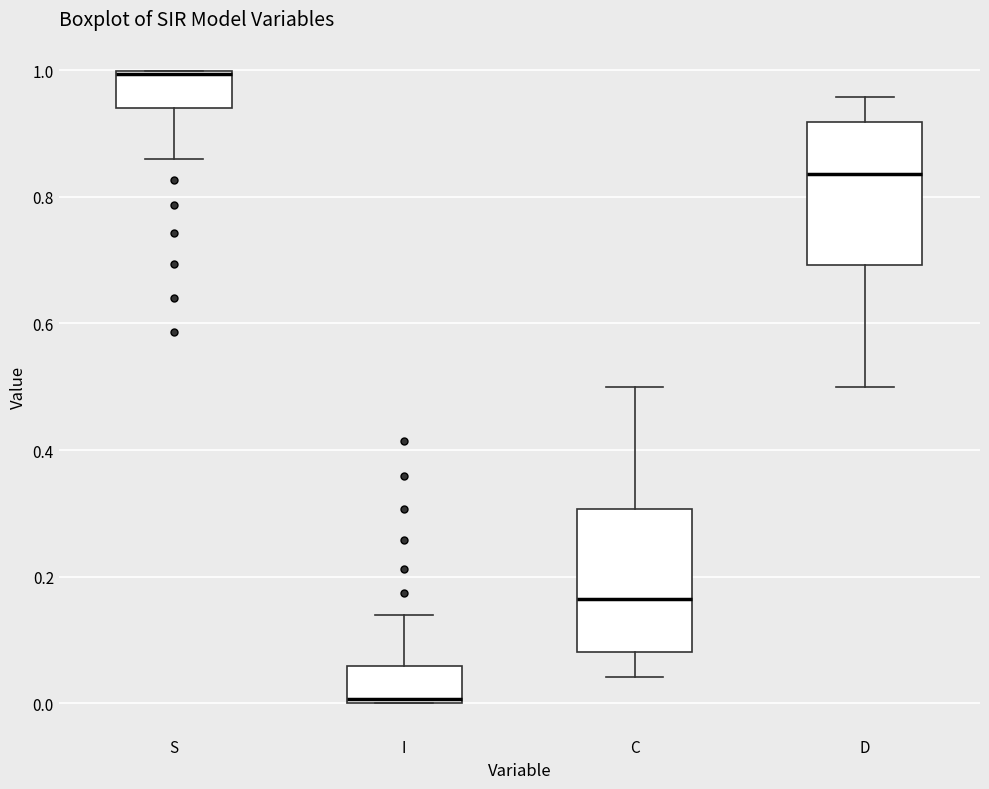

Where is the upper edge of the box for I on the y-axis? The values are not printed on the chart, so give them approximately, as read against the axis.

0.06